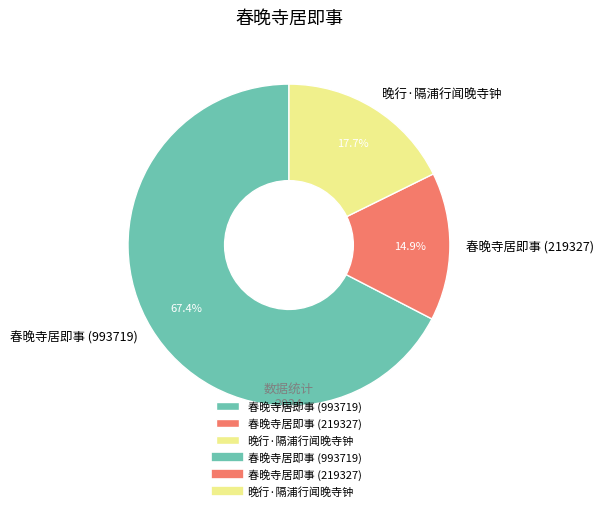

Combined, what portion of the pie is 春晚寺居即事 (219327) and 晚行·隔浦行闻晚寺钟?

32.6%